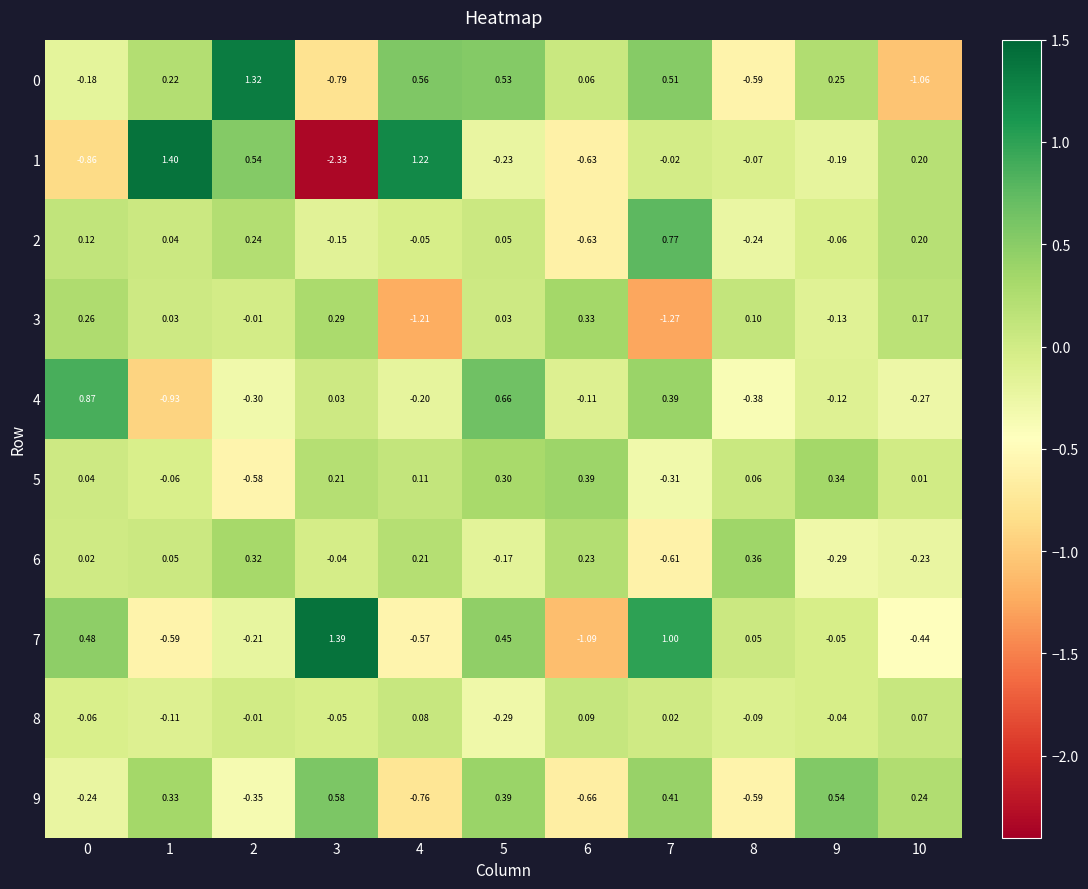

Count the number of data series in this chart.

10